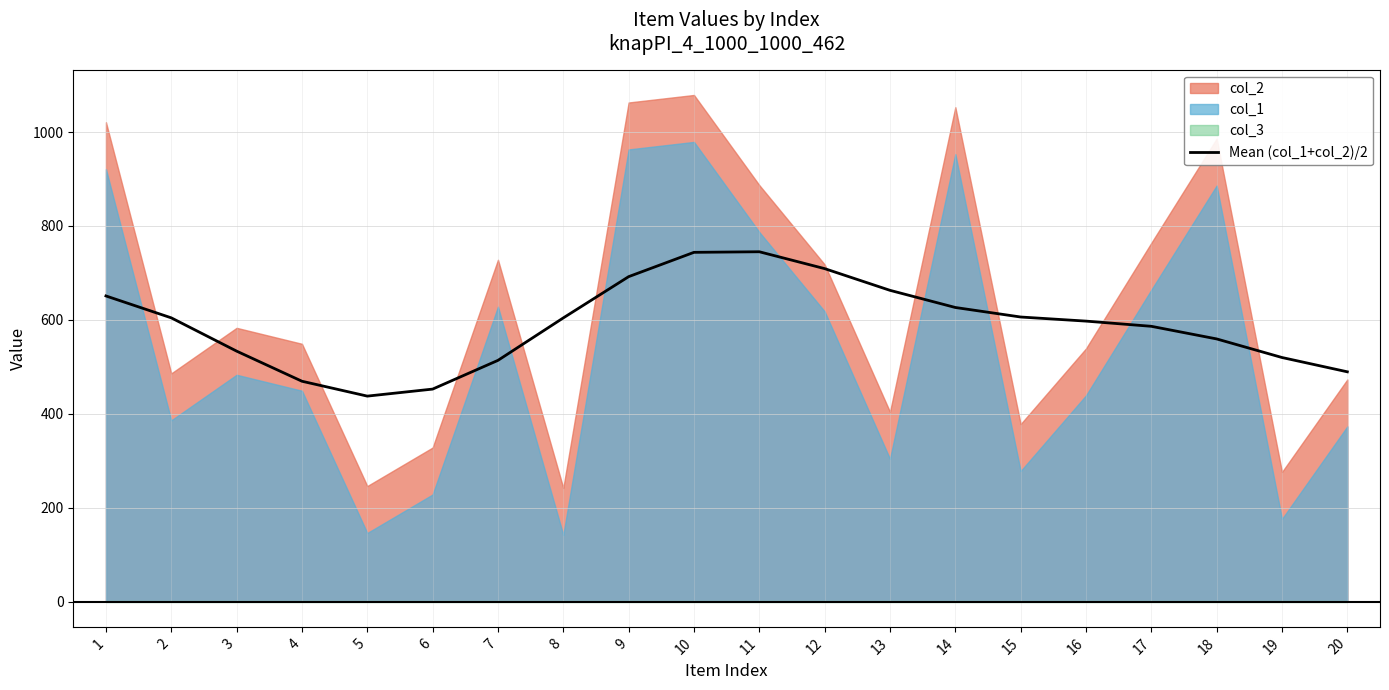

List the labels in order of value, largest first.

11, 10, 12, 9, 13, 1, 14, 15, 2, 8, 16, 17, 18, 3, 19, 7, 20, 4, 6, 5